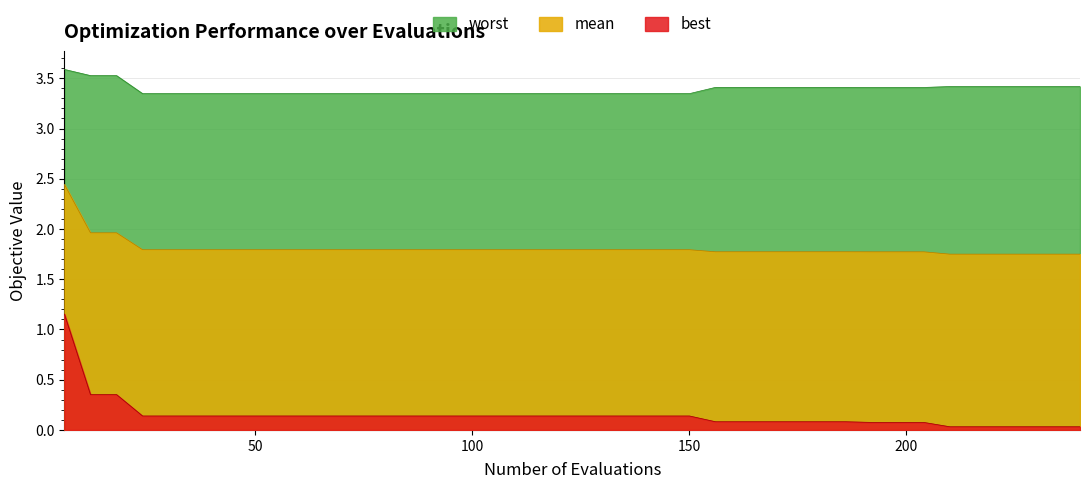

What is the sum of the best values at 162 and 102?

0.2